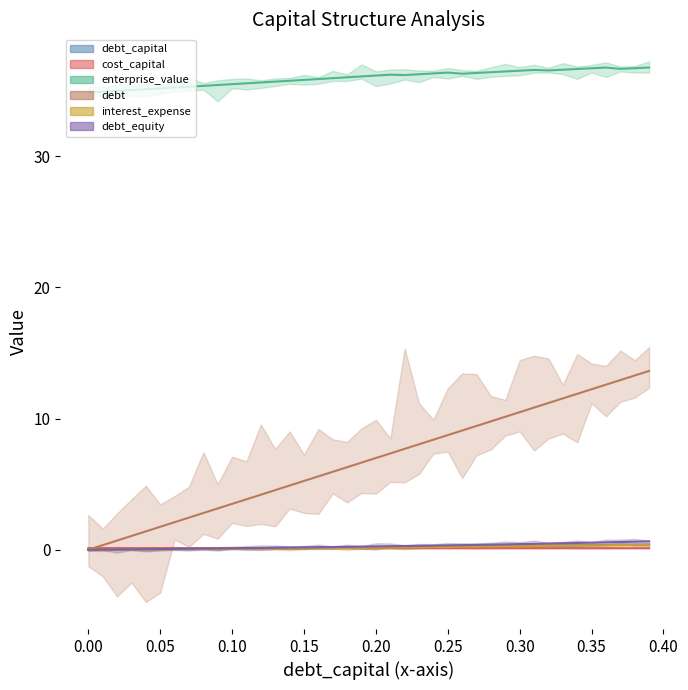

True or false: debt_capital and debt_equity intersect in this chart.

False